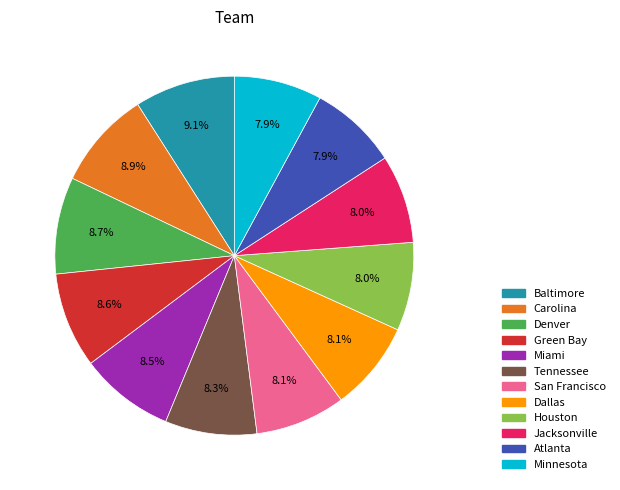

The Jacksonville slice represents 17% of the pie. True or false?

False